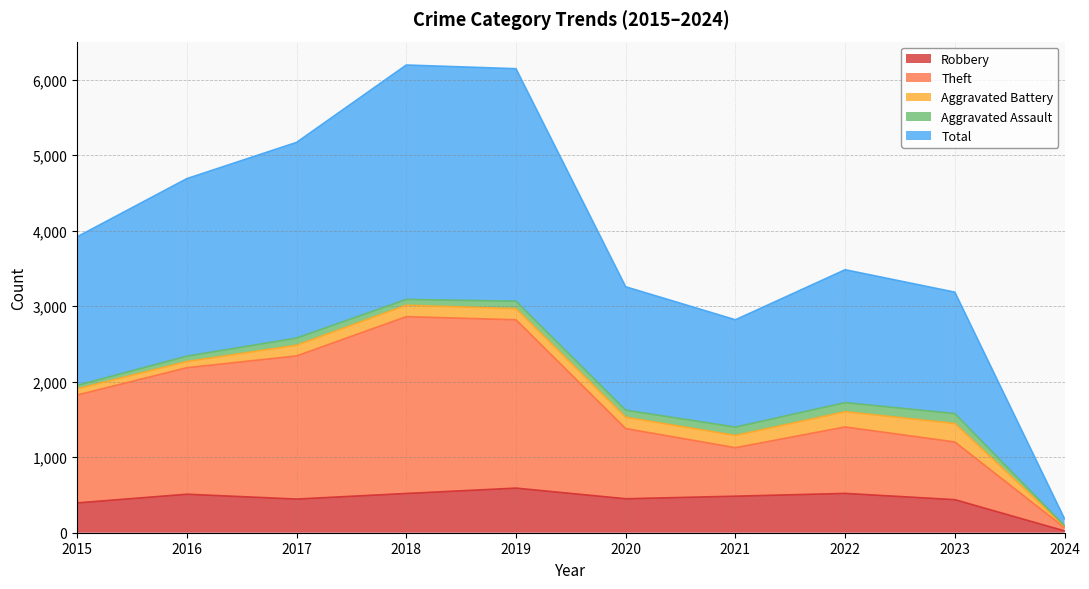

How many lines are shown in the chart?

5